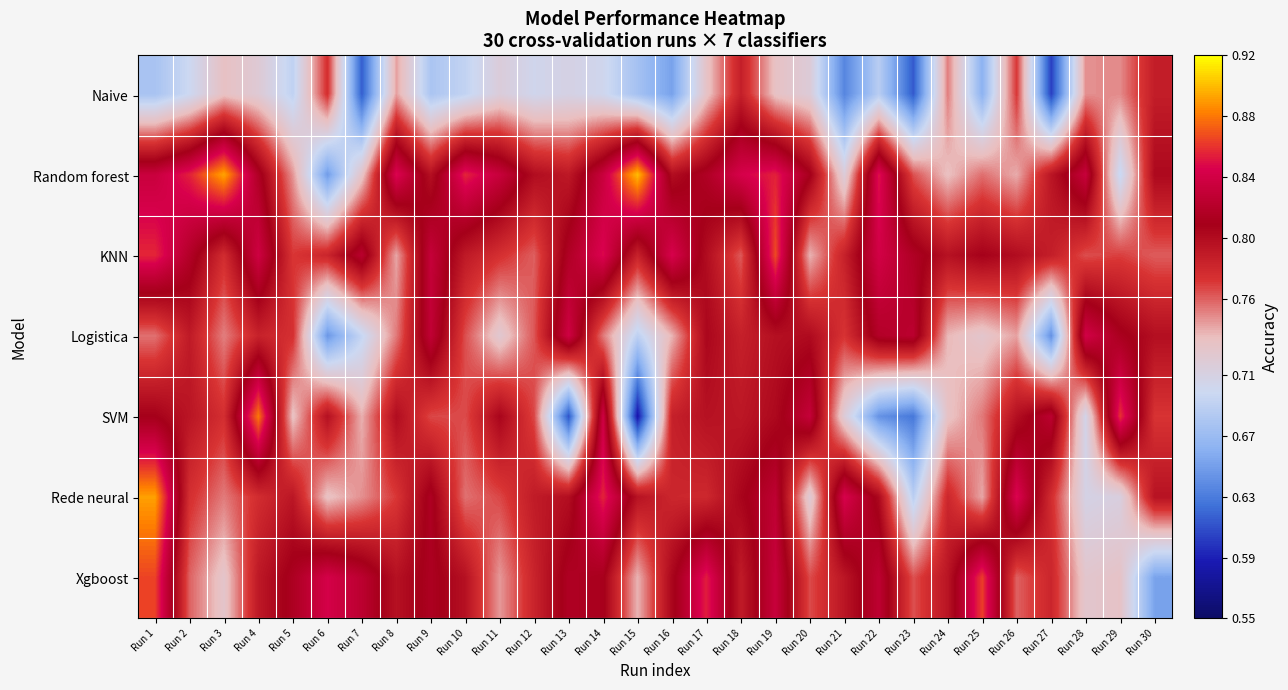

Rank the series at Run 30 from lowest to highest value.

Xgboost, KNN, SVM, Naive, Rede neural, Logistica, Random forest